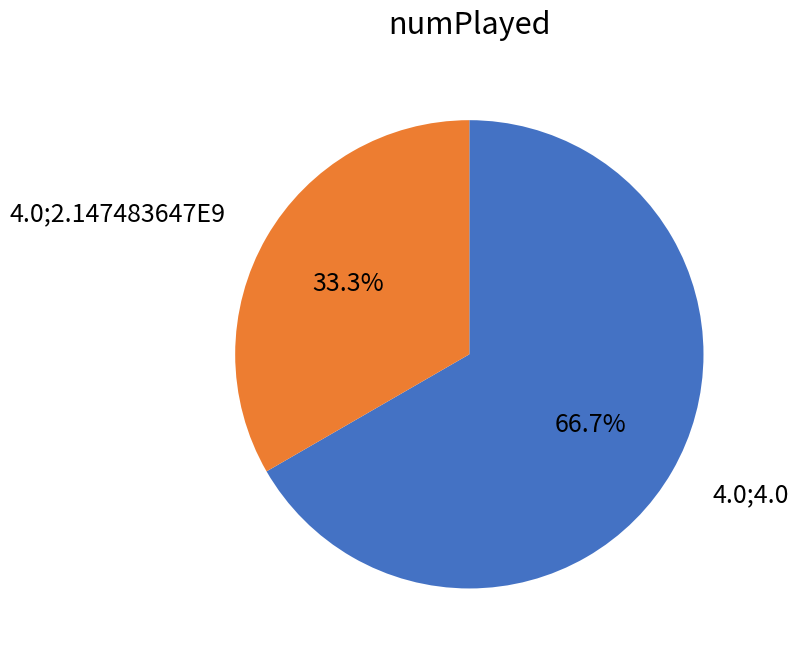

Is there a majority slice in this chart?

Yes